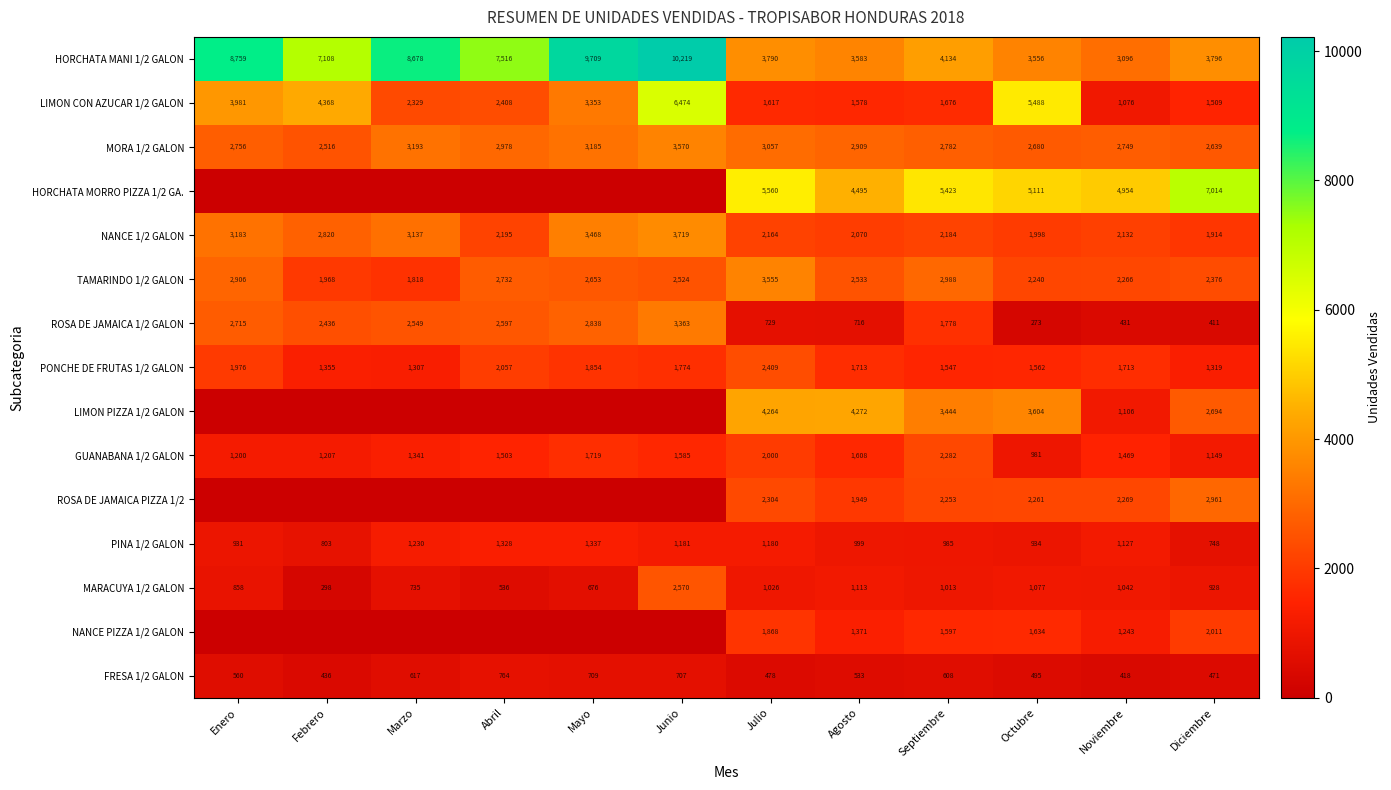

What value does the FRESA 1/2 GALON series have at Abril, to the nearest 10?

760